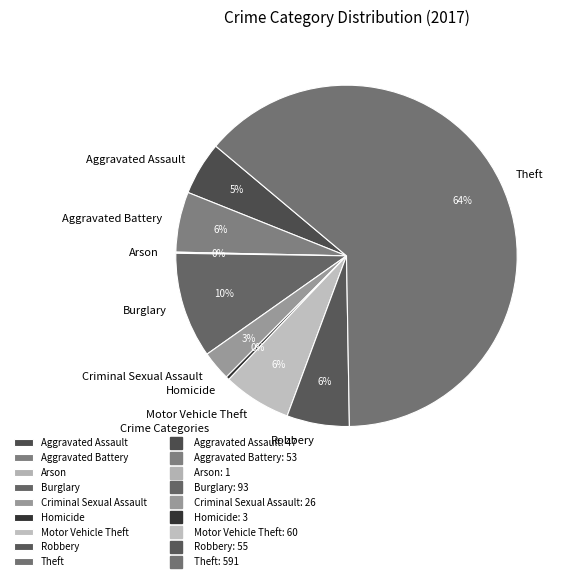

Between Aggravated Battery and Homicide, which is larger?

Aggravated Battery